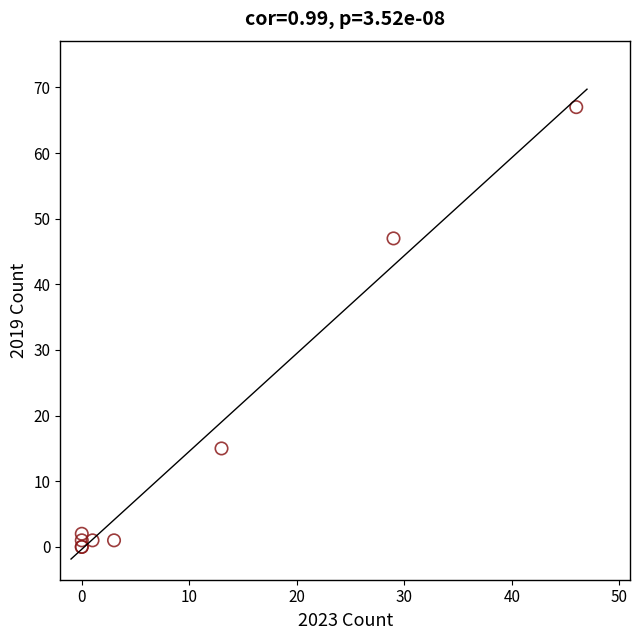

What Y value in the scatter plot is closest to 33?

47